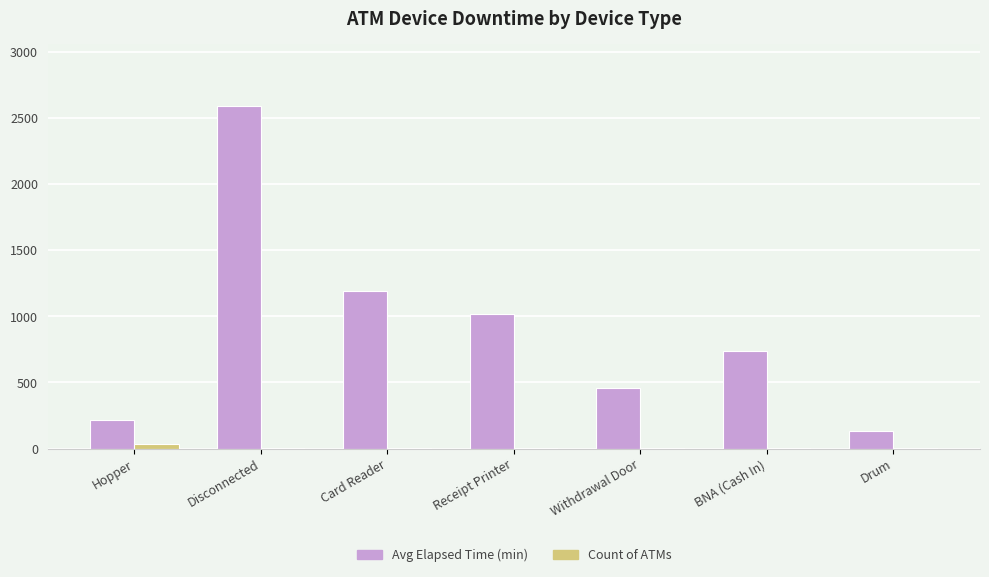

Is the value of Count of ATMs at Drum greater than the value of Avg Elapsed Time (min) at Hopper?

No